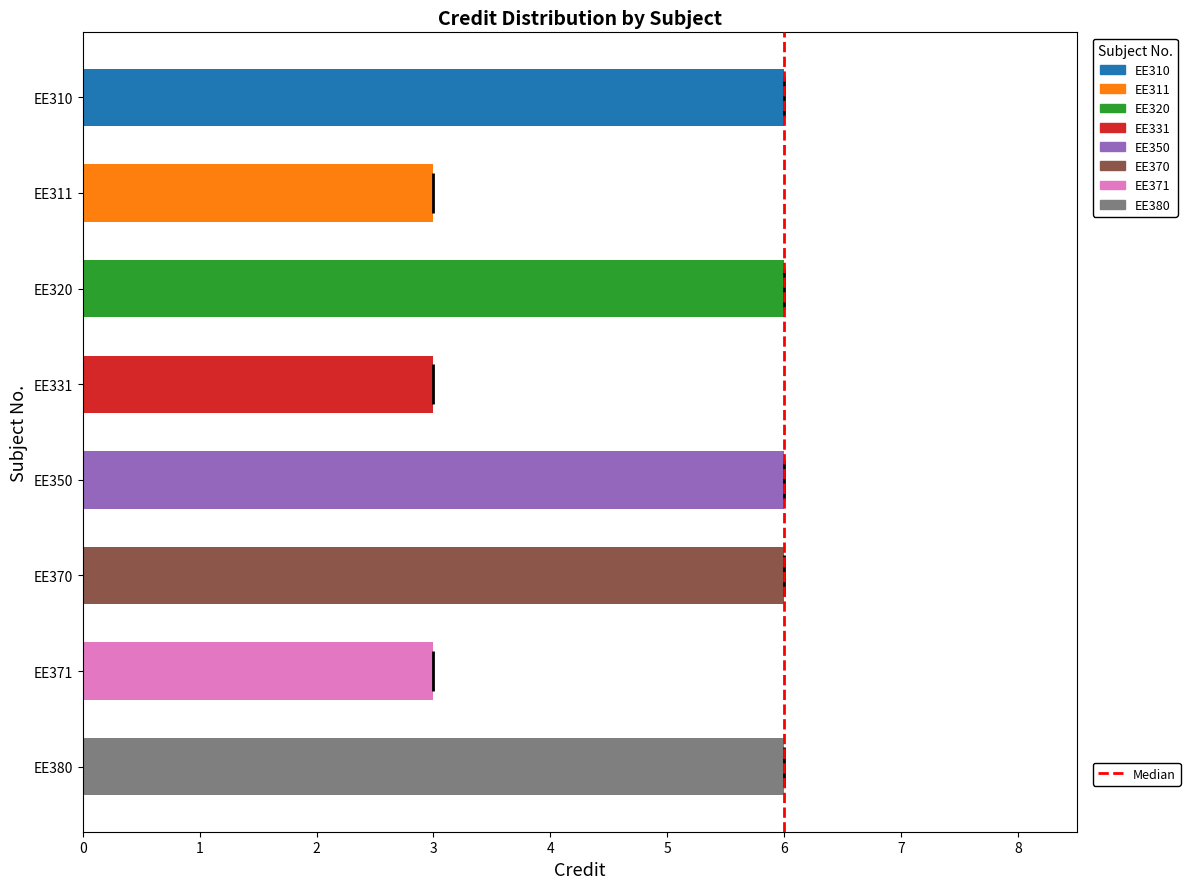

What is the value of the 8th bar from the top?

6